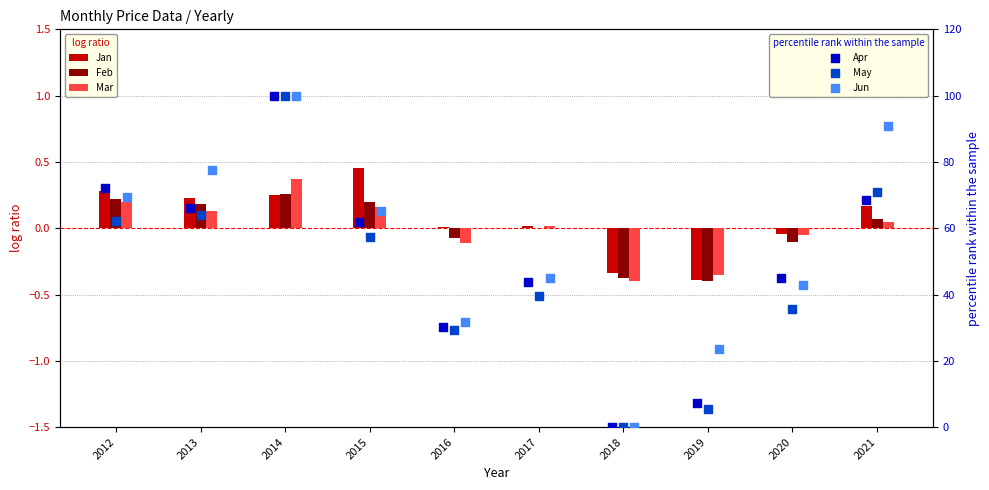

What is the total value across all series at 2021?

230.5